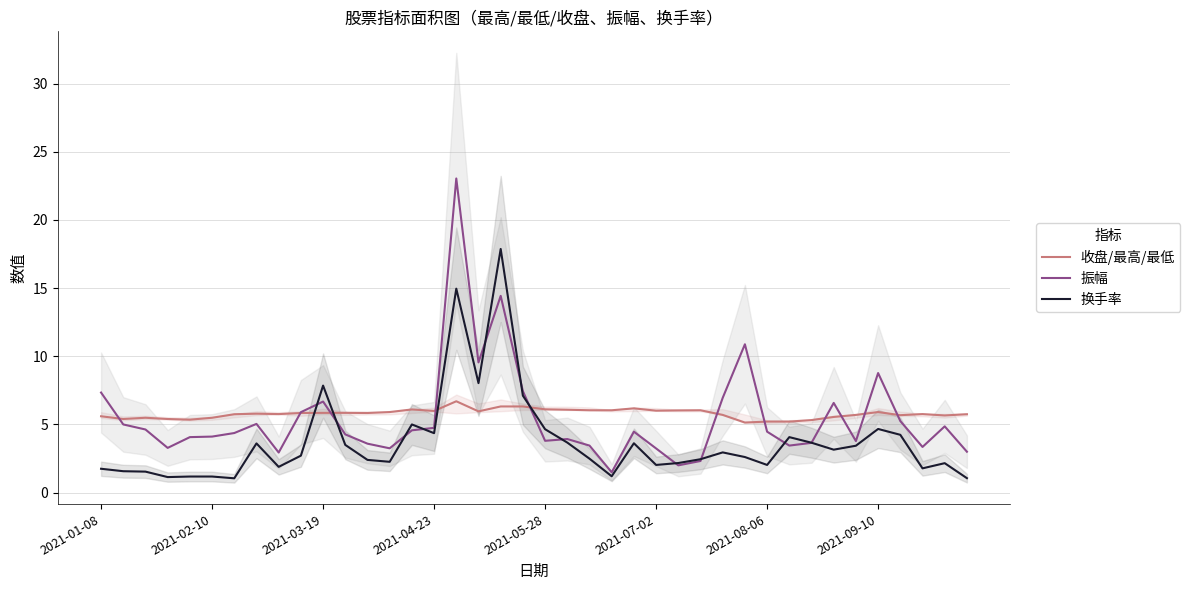

In 振幅, how many points are lower than both neighbors (excluding endpoints)?

10